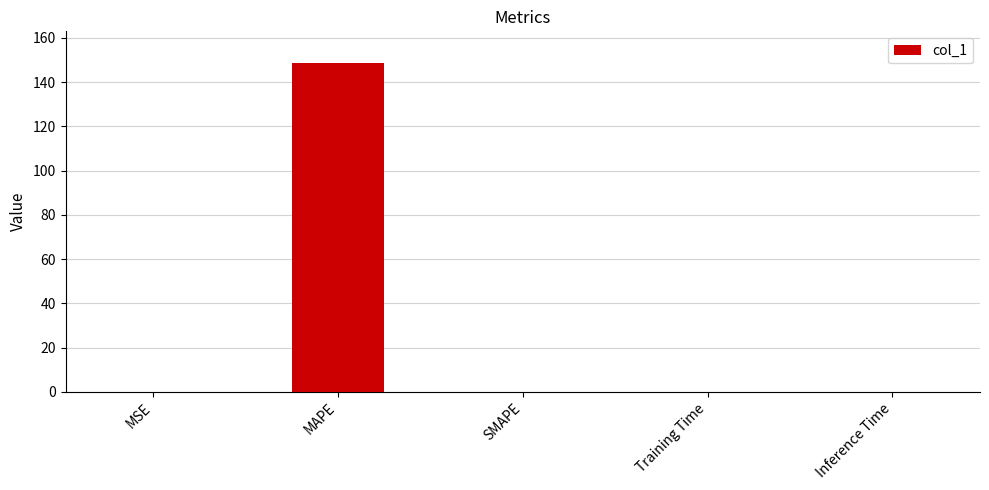

The chart shows a value of 0.0 at Training Time. True or false?

True